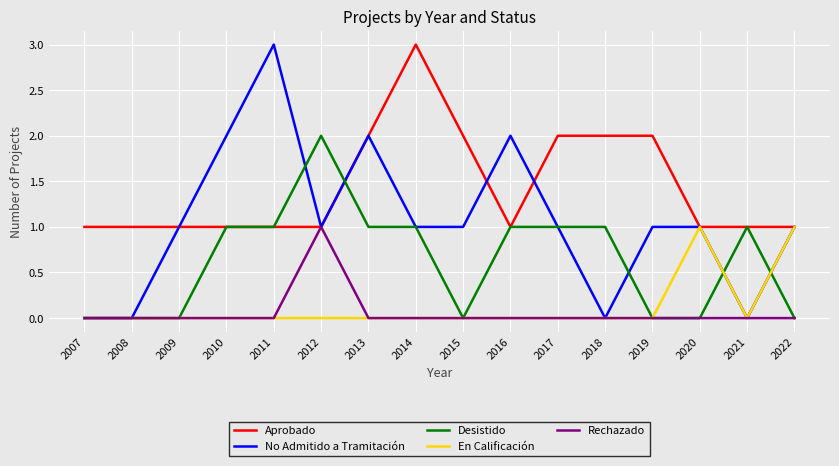

Which series has the largest range (max minus min)?

No Admitido a Tramitación